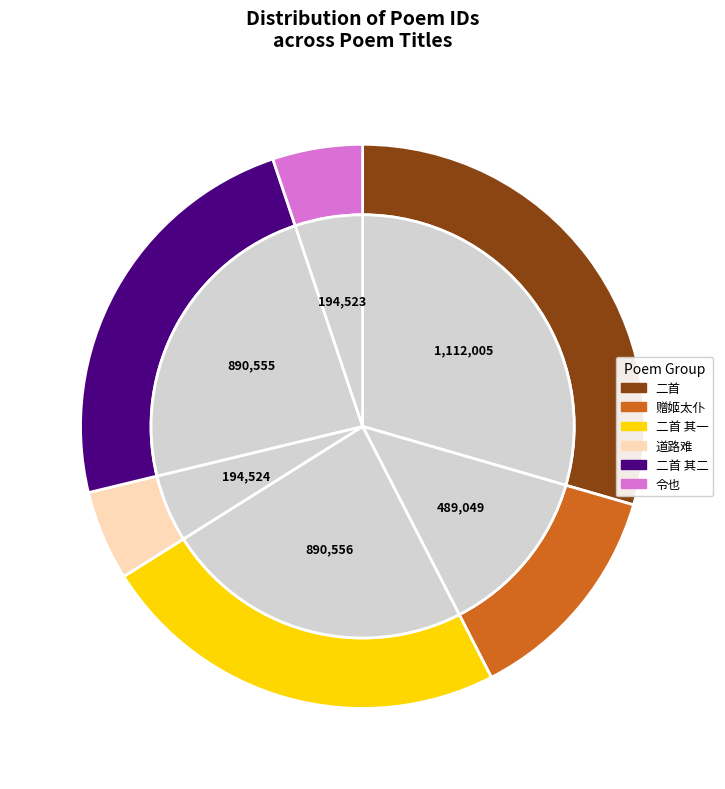

Which slice is the smallest?

三用喜雪韵呈同官诸丈不敢辍禁物之令也